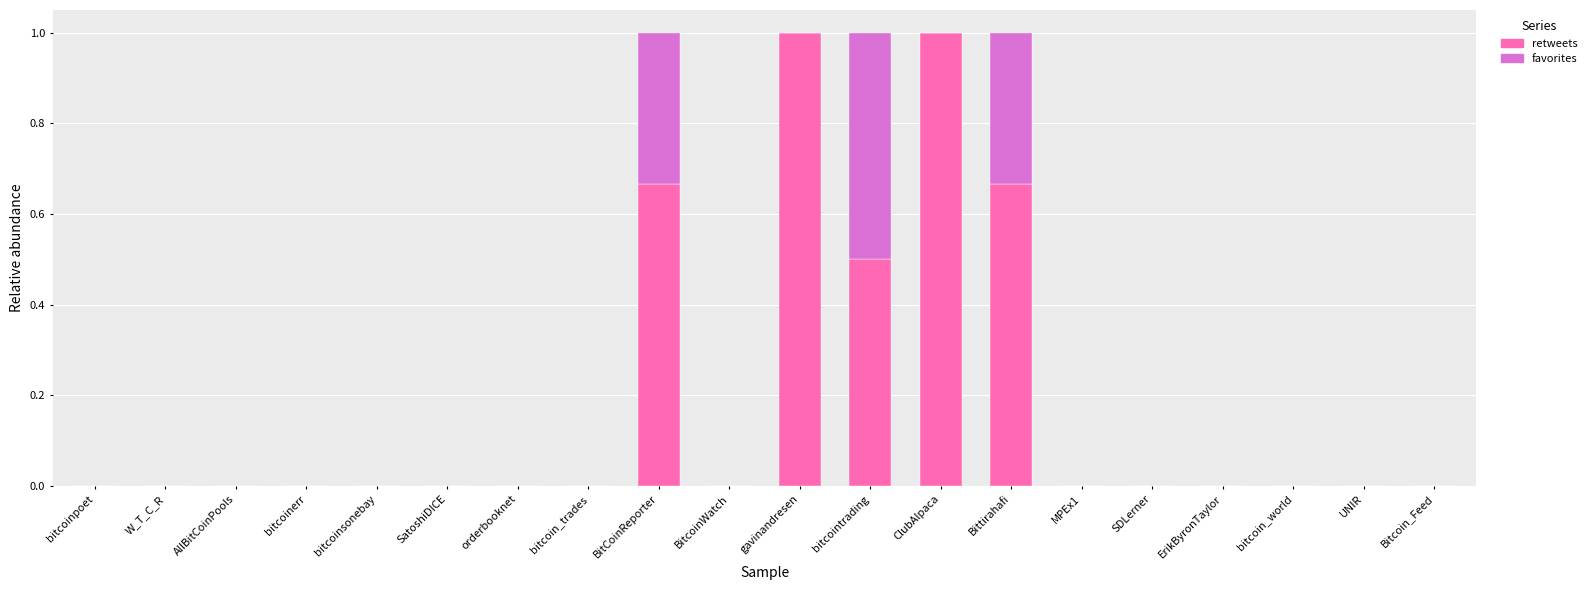

What is the sum of all retweets values?

3.8